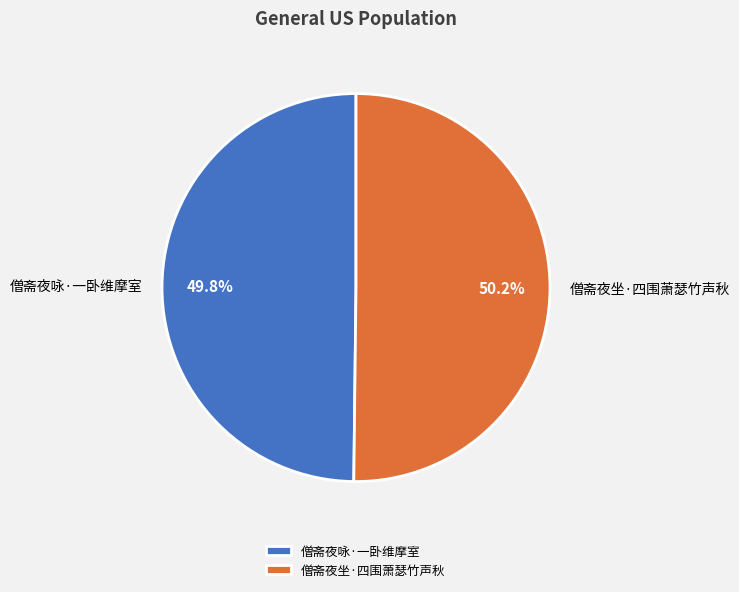

What percentage is the 僧斋夜坐·四围萧瑟竹声秋 slice, to the nearest percent?

50%